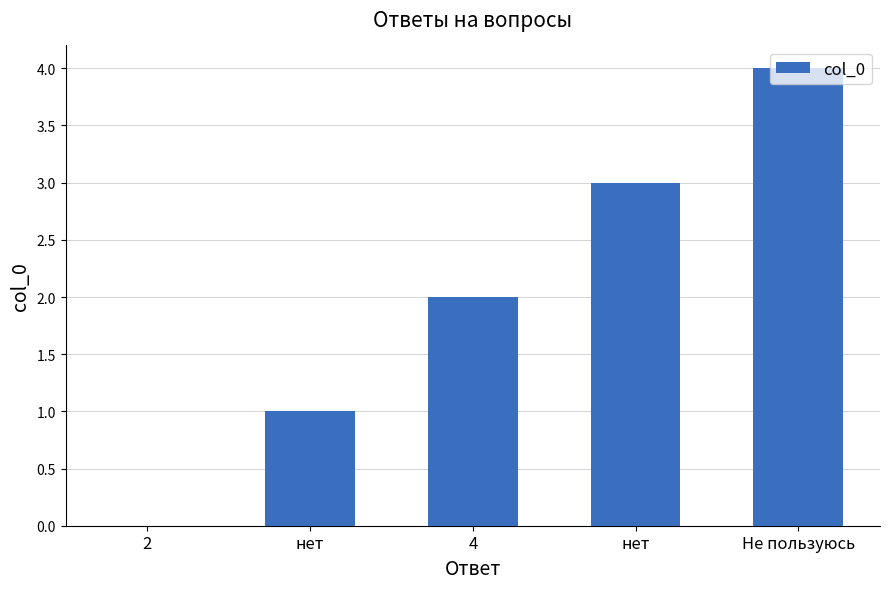

How many values are above zero?

4